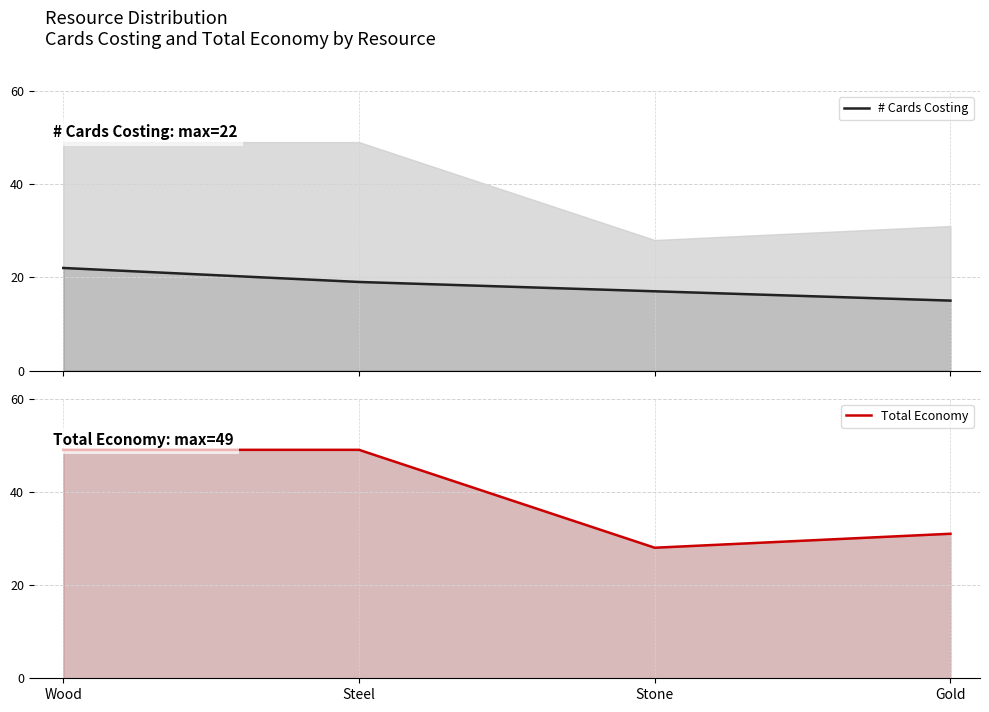

What are all the series names shown in the legend?

# Cards Costing, Total Economy